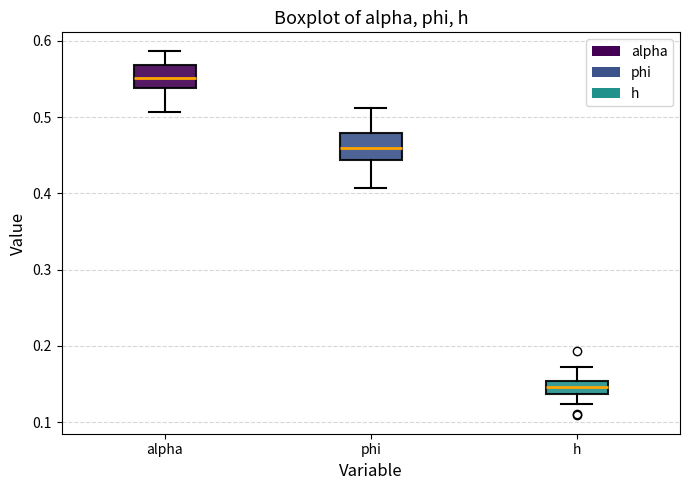

Which box's median line is the highest?

alpha